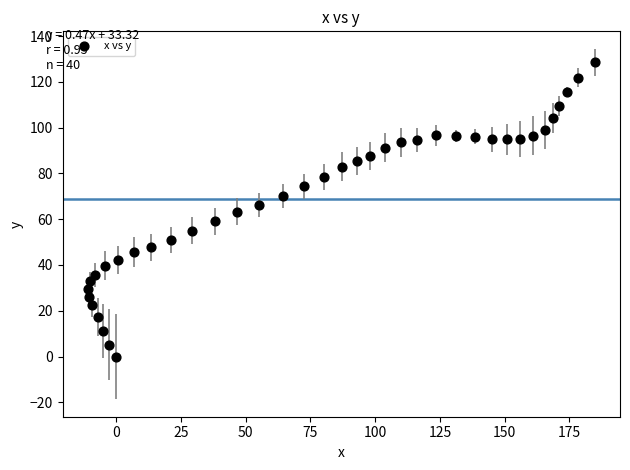

What is the range of X values (max minus min)?

195.8